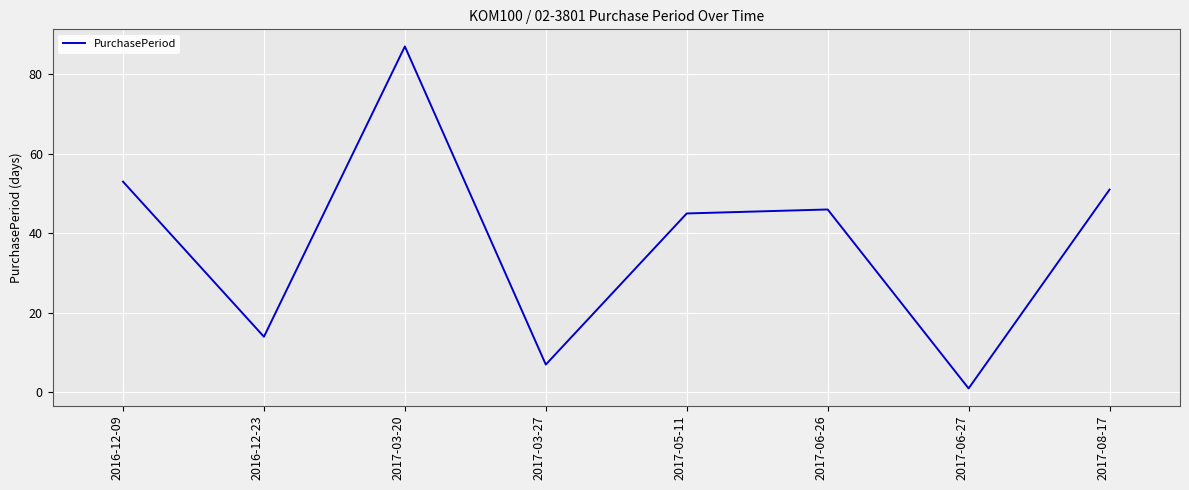

What is the difference between the maximum and minimum values?

86